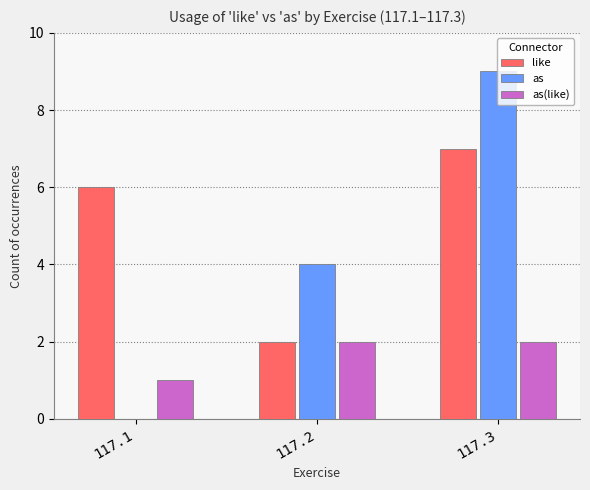

What is the total value across all series at 117.1?

7